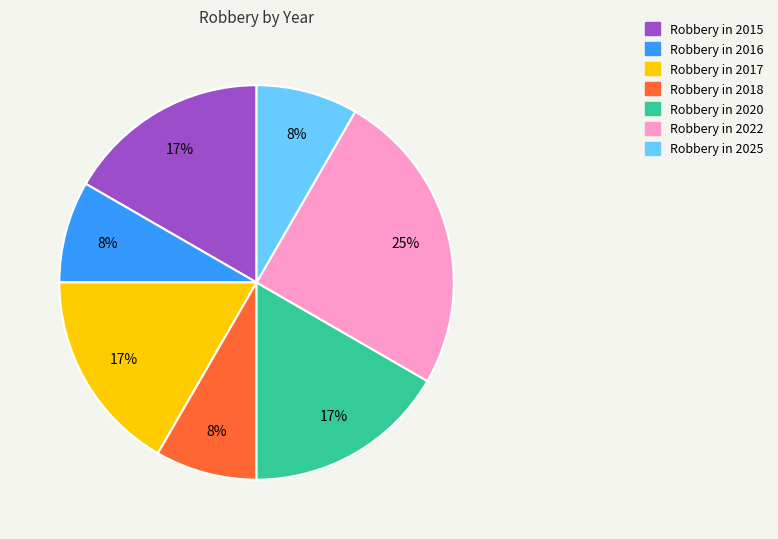

Is there any slice that represents more than half of the pie?

No